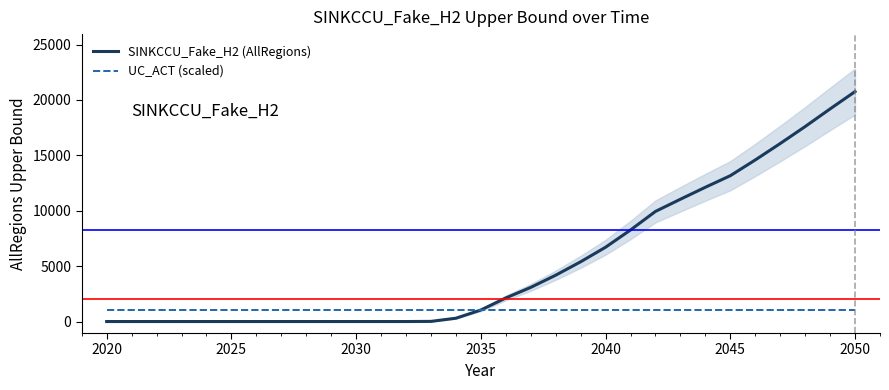

True or false: UC_ACT (scaled) has a value of 1037.9 at 2020.

True